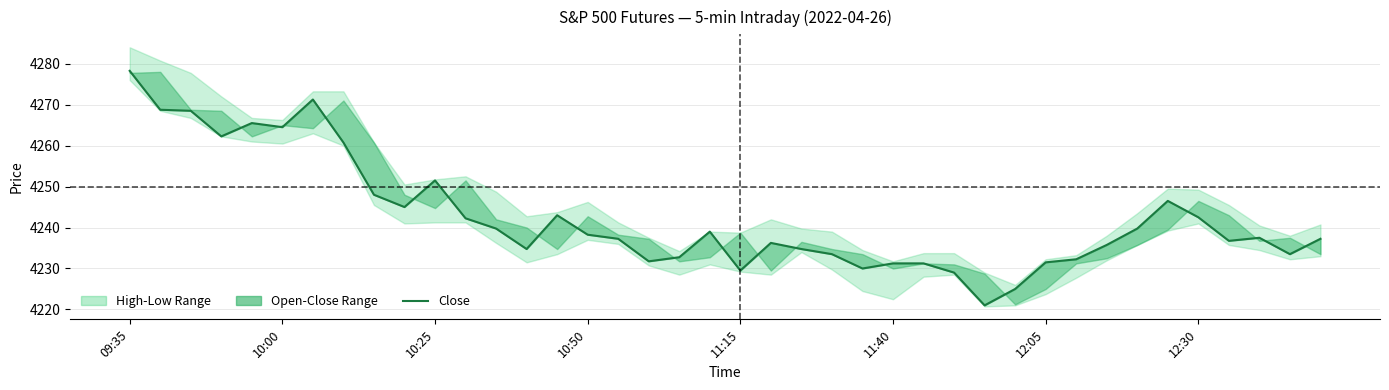

What is the average value?

4242.4